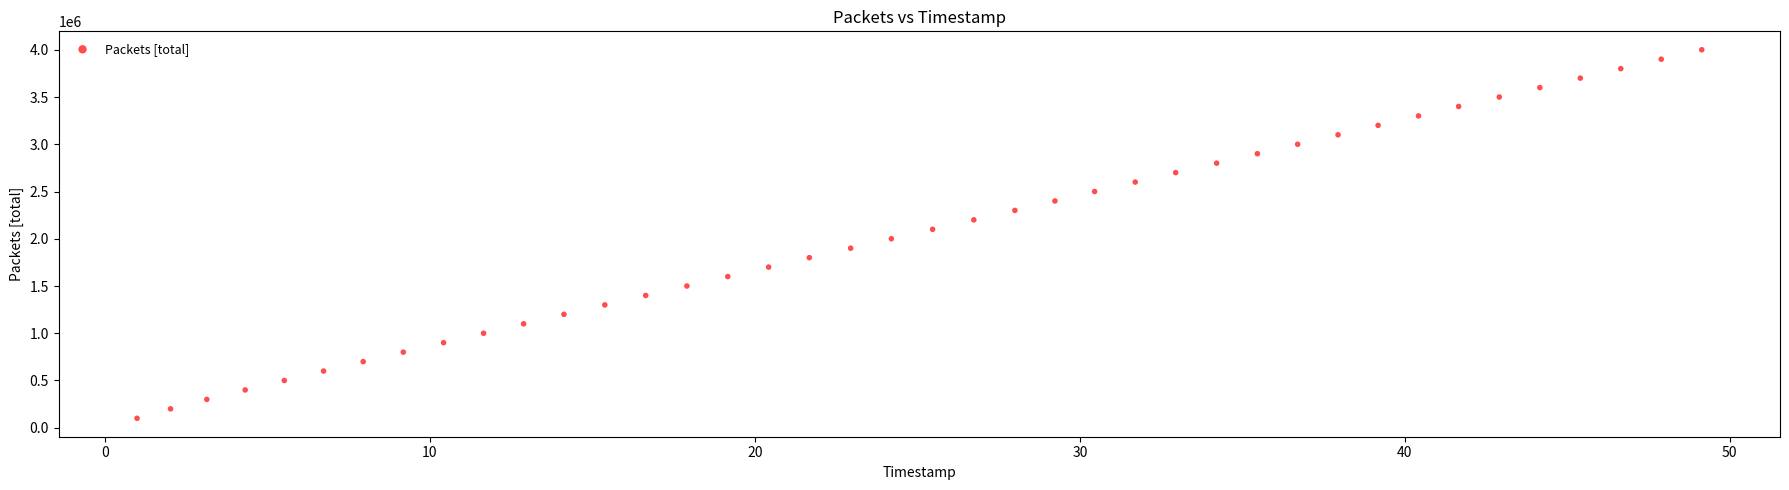

What is the range of Y values (max minus min)?

3900000